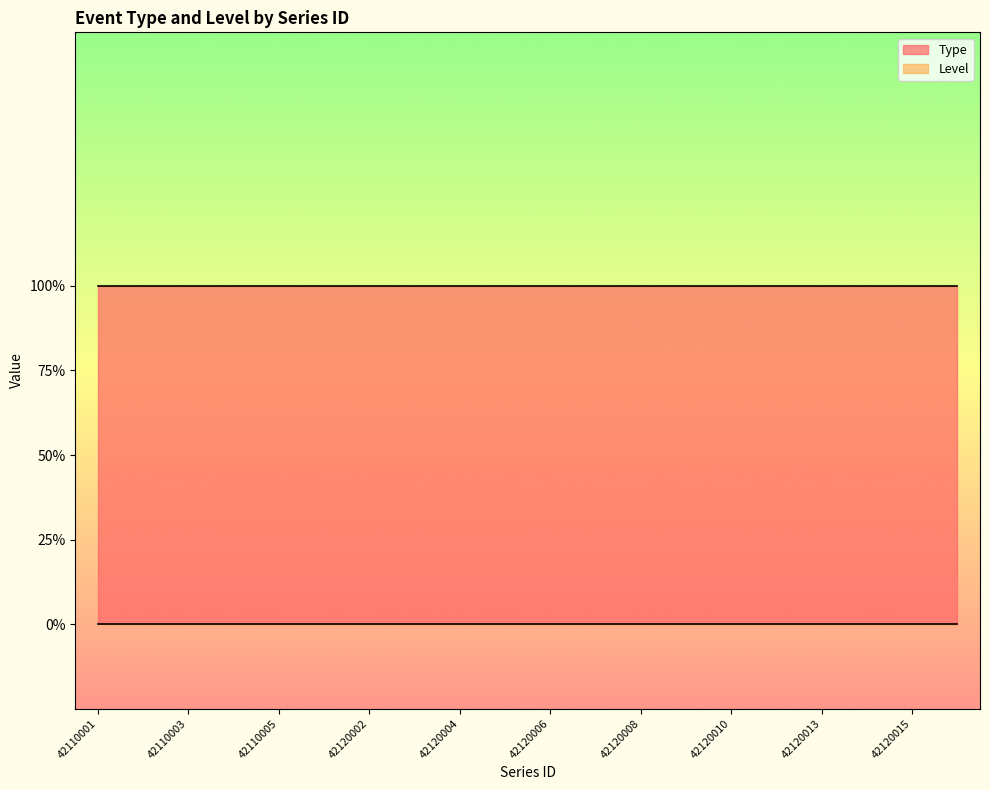

What is the total value across all series at 42110004?

2